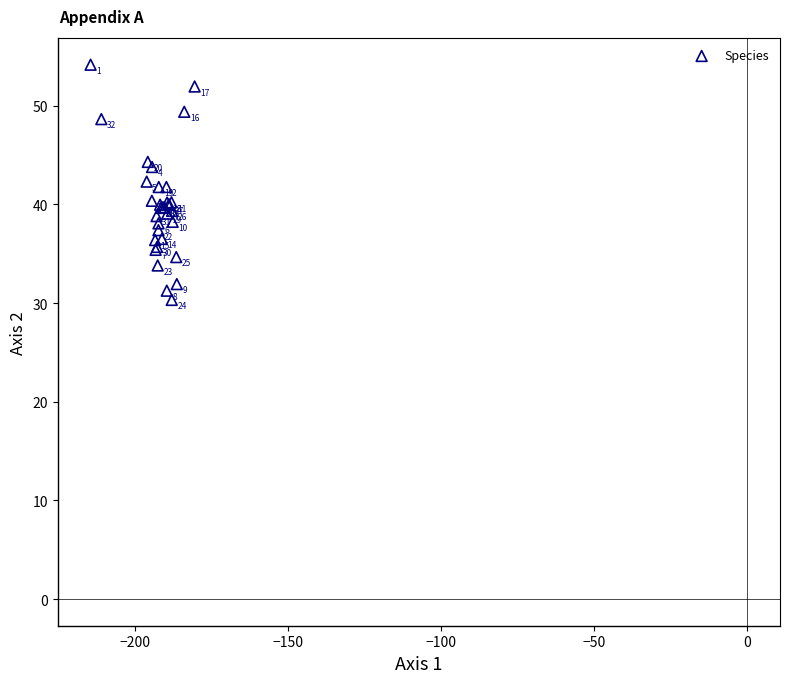

What Y value in the scatter plot is closest to 42?

41.8